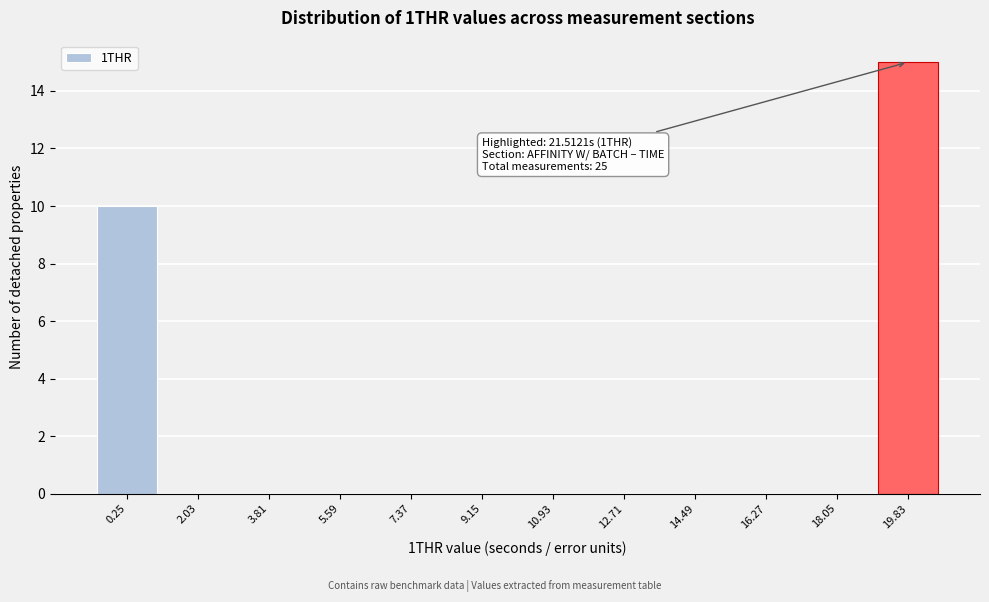

Reading right to left, list all the values displayed in this chart.

19.83=15	18.05=0	16.27=0	14.49=0	12.71=0	10.93=0	9.15=0	7.37=0	5.59=0	3.81=0	2.03=0	0.25=10